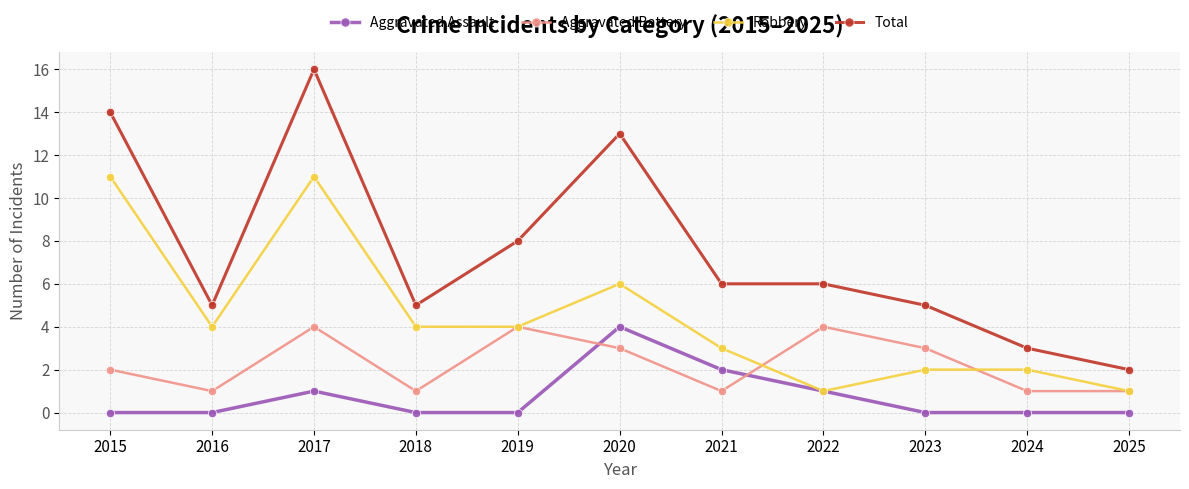

What is the sum of the Robbery values at 2016 and 2023?

6